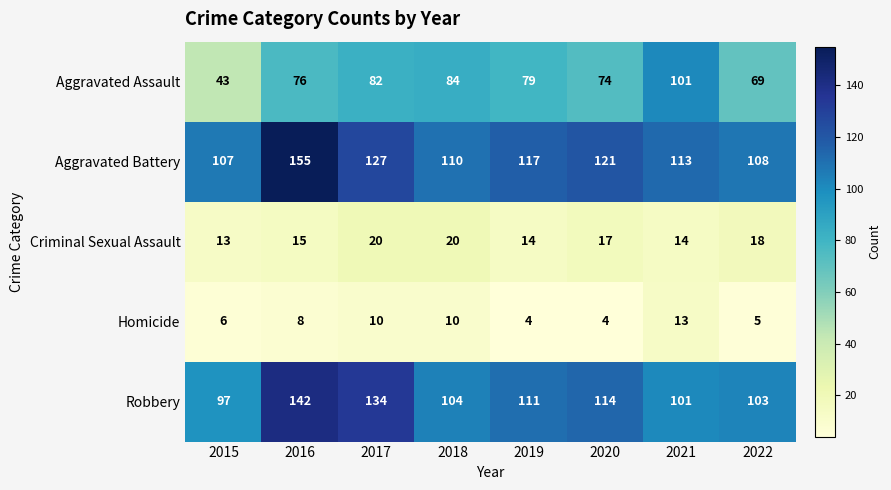

At how many categories does at least one series exceed 13?

8